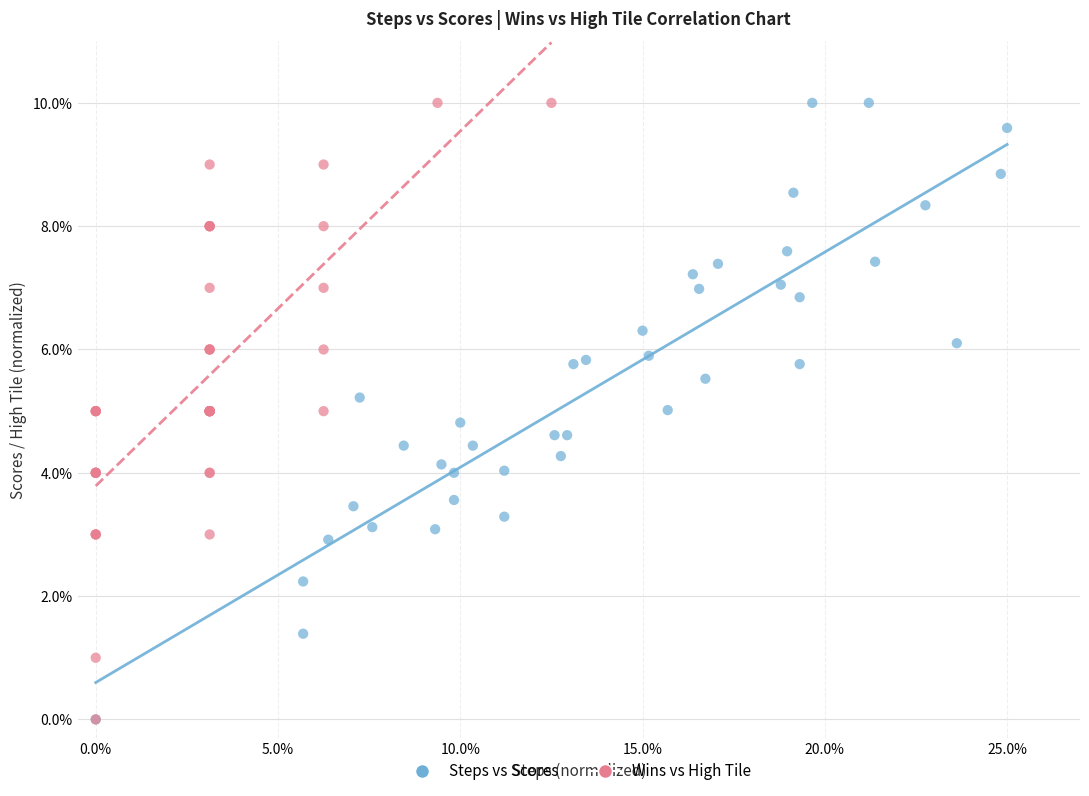

What are all the series names shown in the legend?

Steps vs Scores, Wins vs High Tile